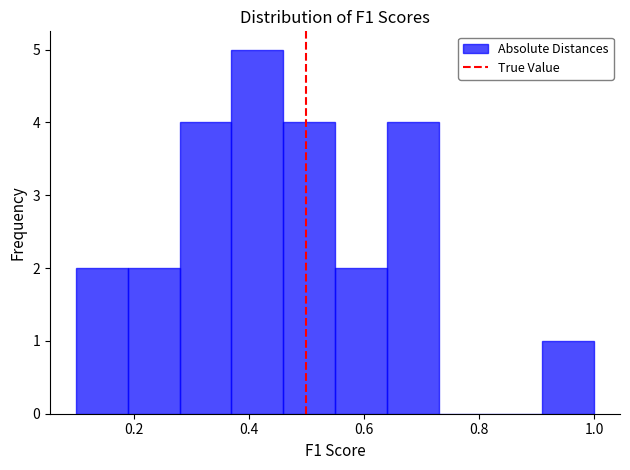

Over which range of the x-axis is the bar tallest?

0.37 to 0.46